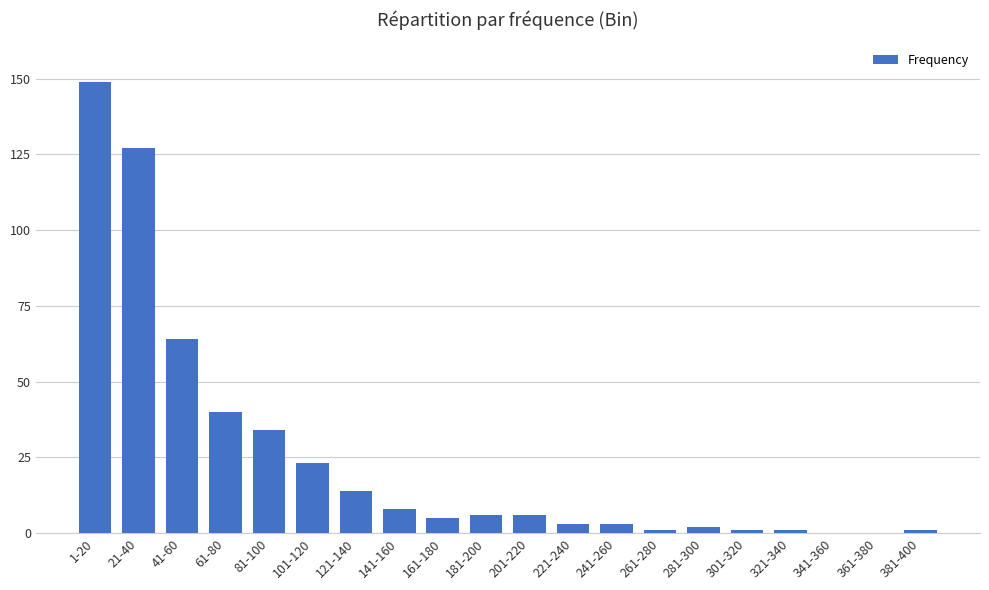

At which label is the value closest to 74?

41-60